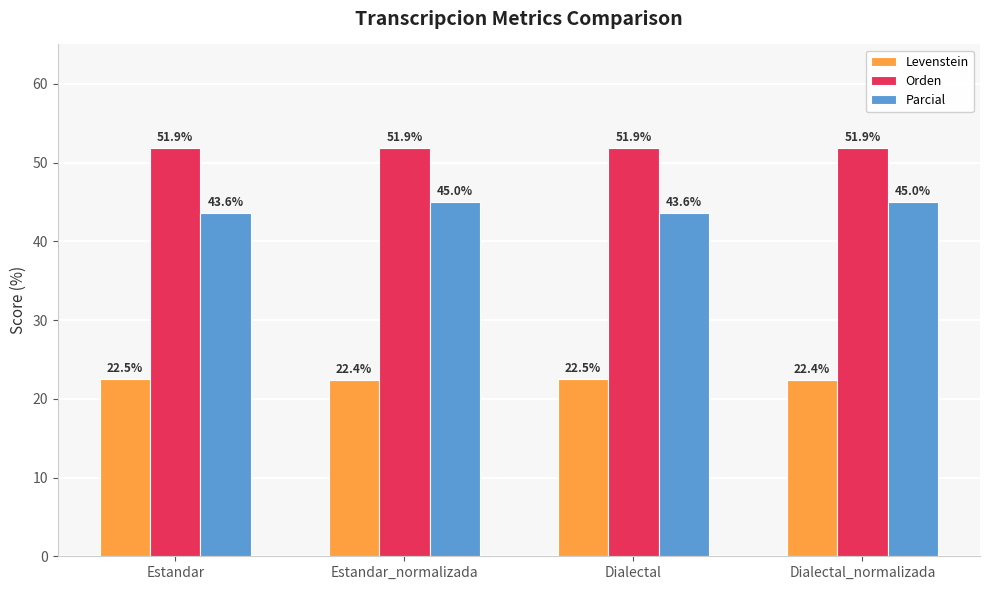

Is it true that Levenstein equals 37.3 at Estandar_normalizada?

False